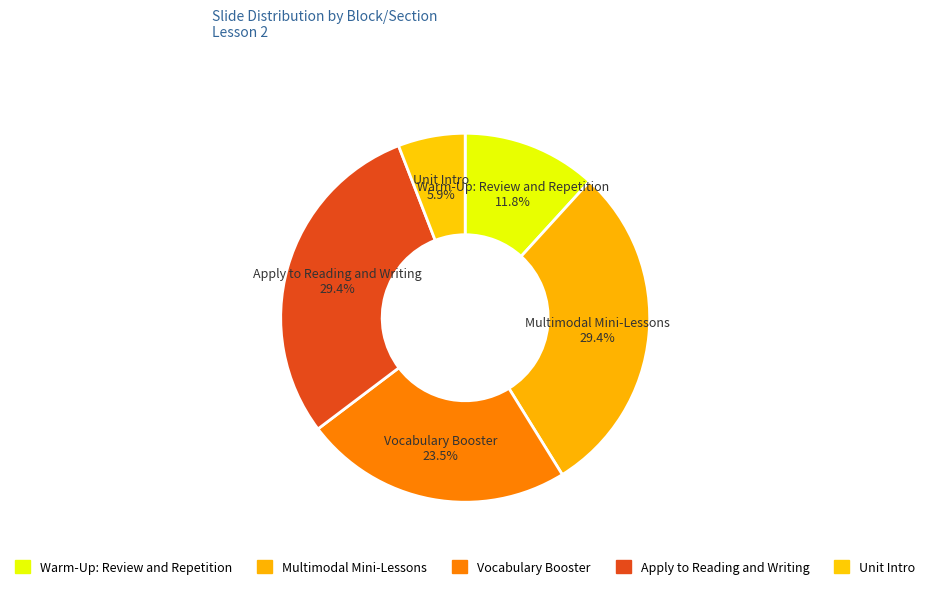

To the nearest percent, what portion does Warm-Up: Review and Repetition represent?

12%